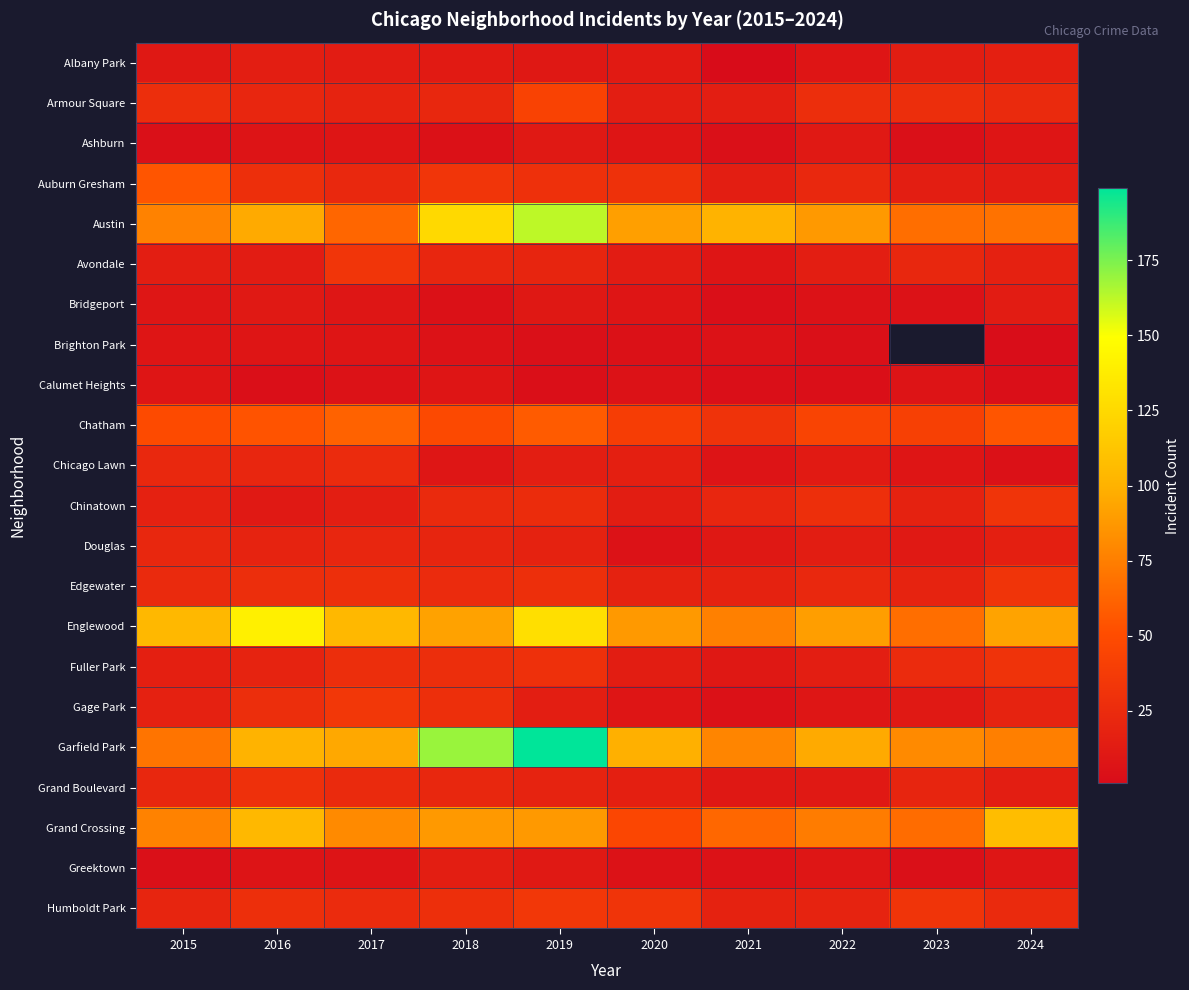

What is the approximate value of Austin at 2022?

88.0